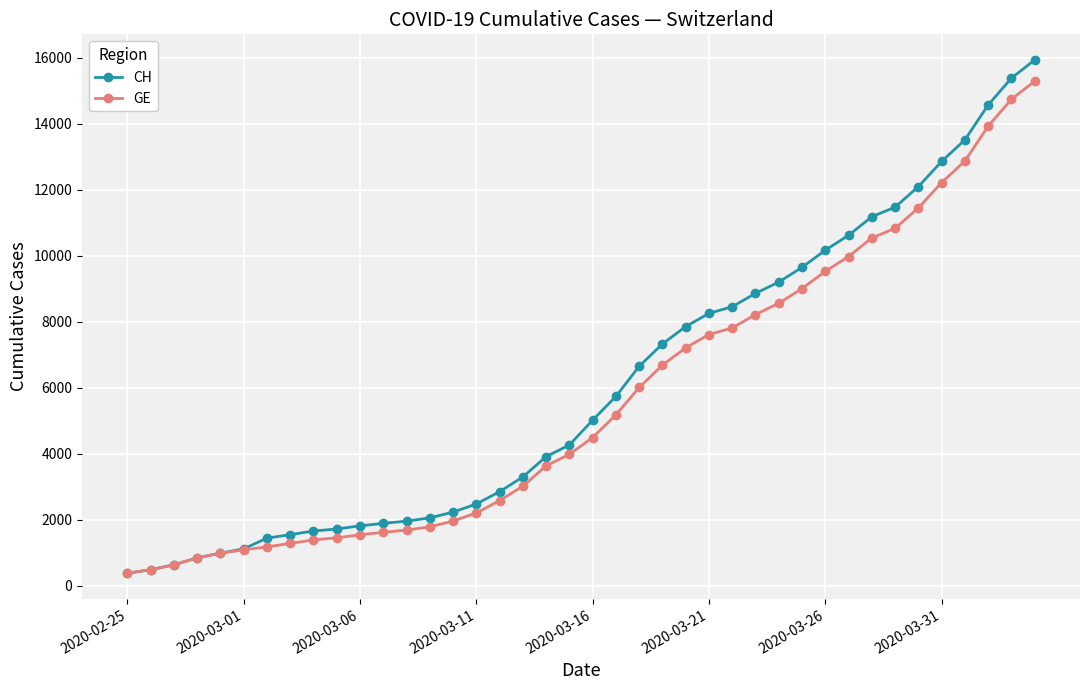

Count the number of data series in this chart.

2